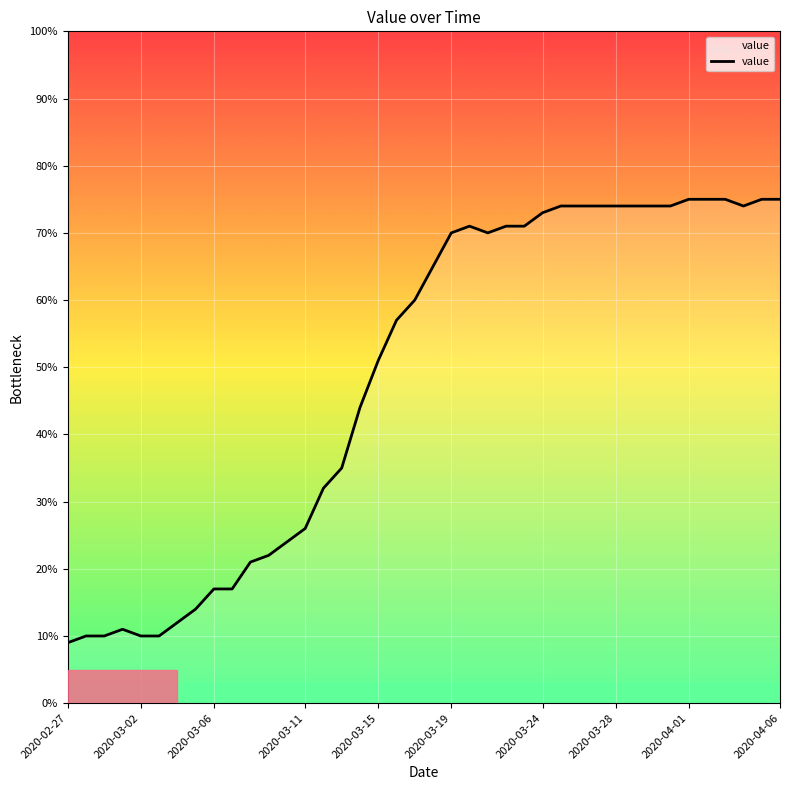

What is the greatest value displayed?

75